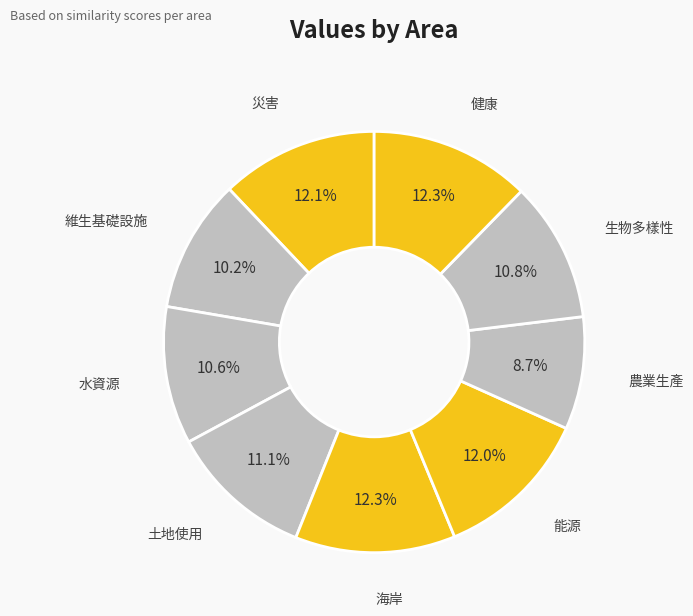

To the nearest percent, what portion does 土地使用 represent?

11%